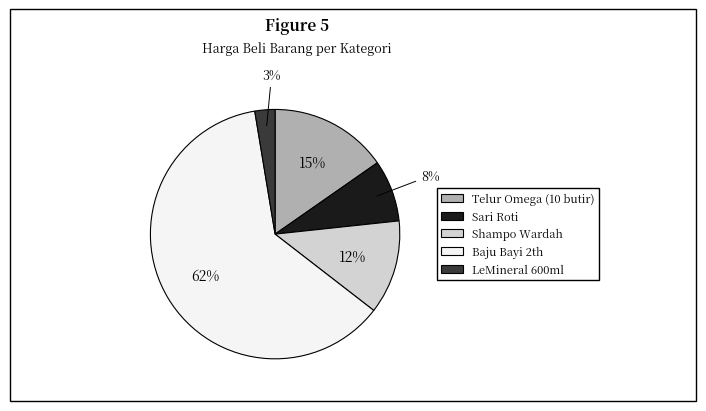

How many slices are in this pie chart?

5